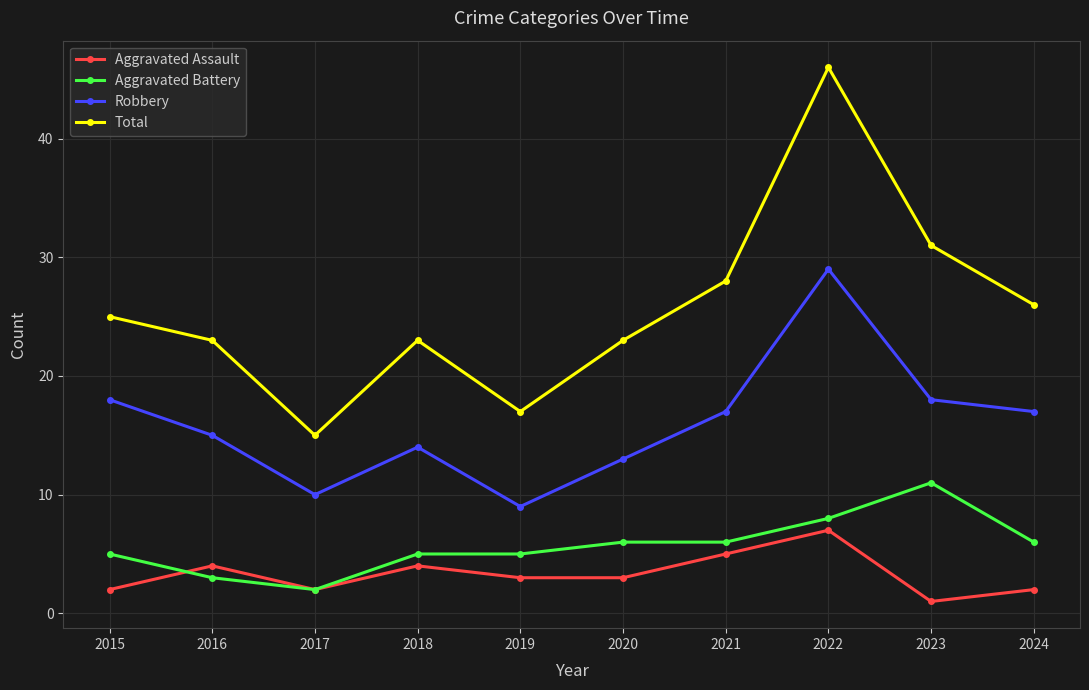

How many data points in Robbery are less than 17?

5